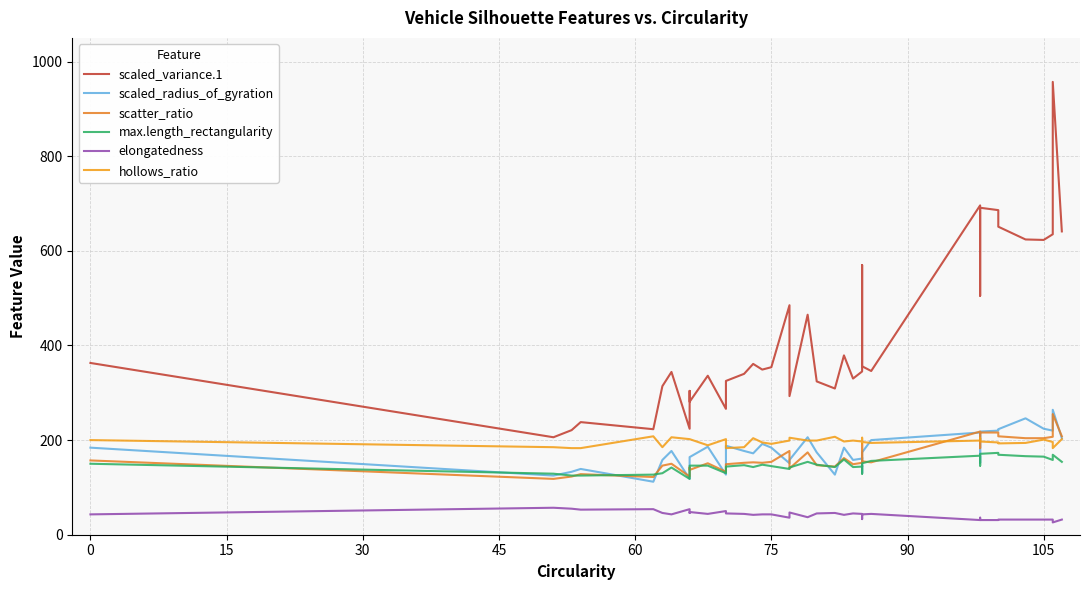

What is the difference between the maximum and minimum values in the max.length_rectangularity series?

55